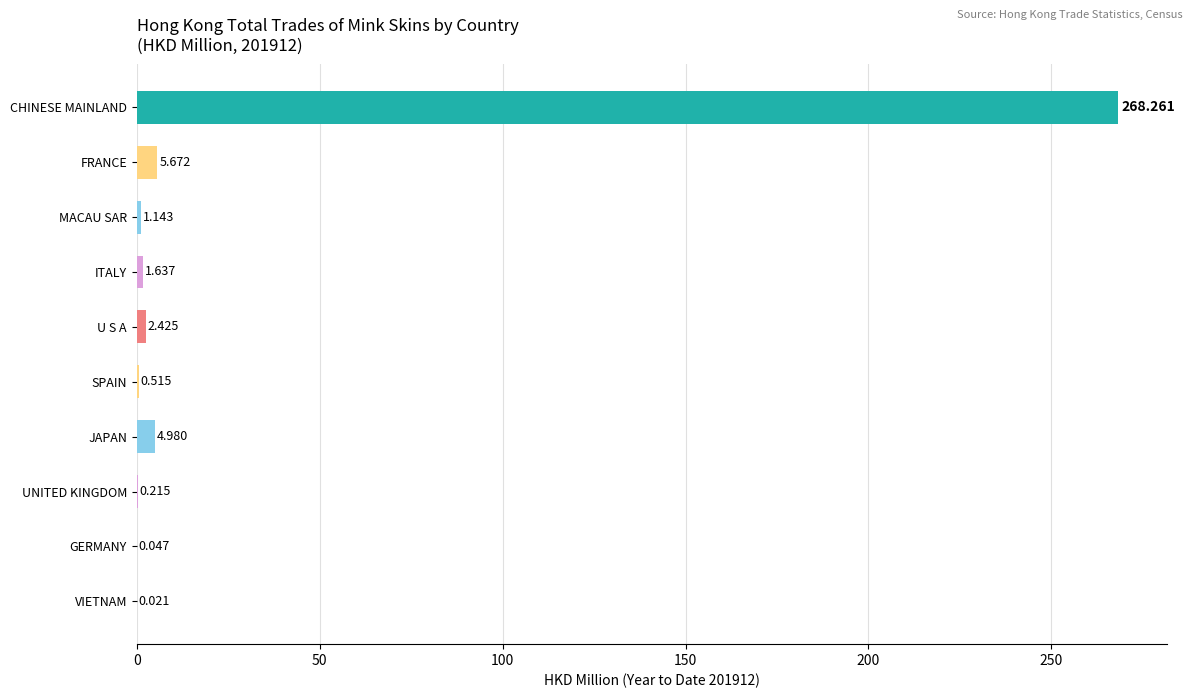

Between UNITED KINGDOM and JAPAN, which is larger?

JAPAN